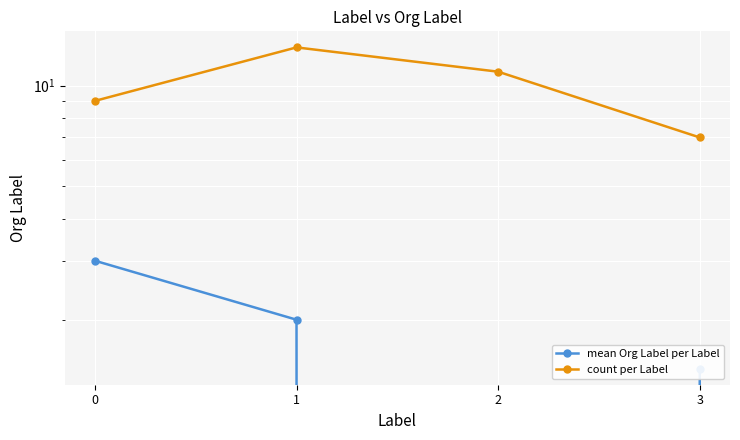

At 1, list the series in order from smallest to largest.

mean Org Label per Label, count per Label